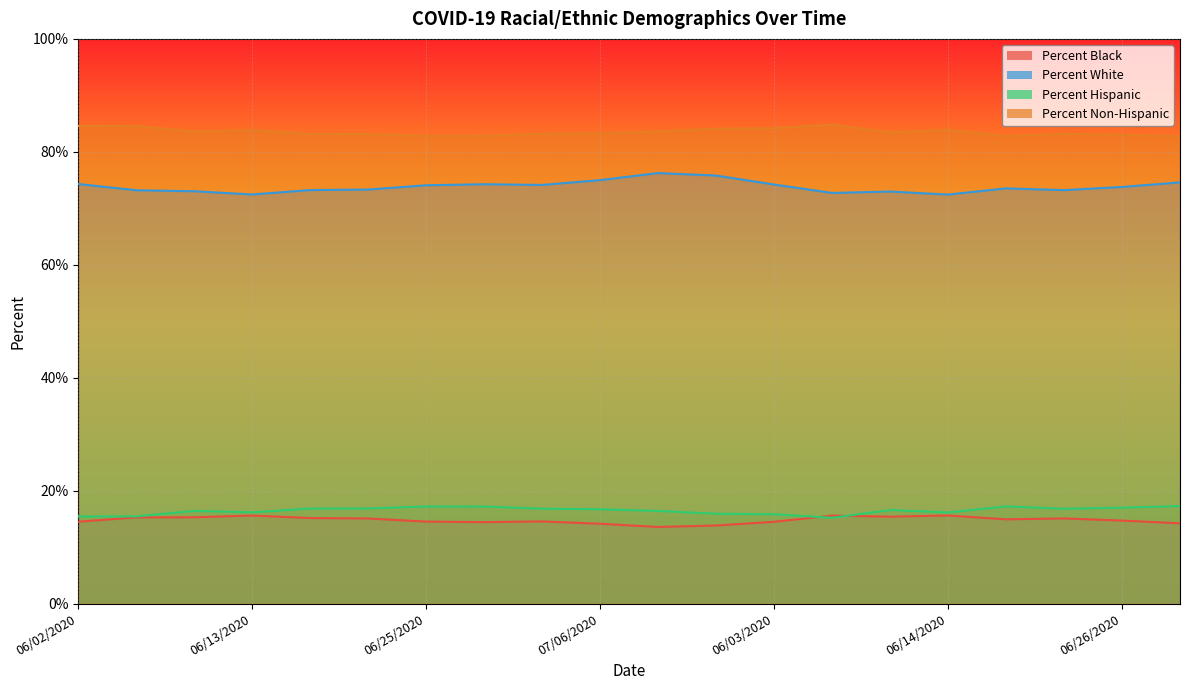

What position from the left is 06/29/2020?

8